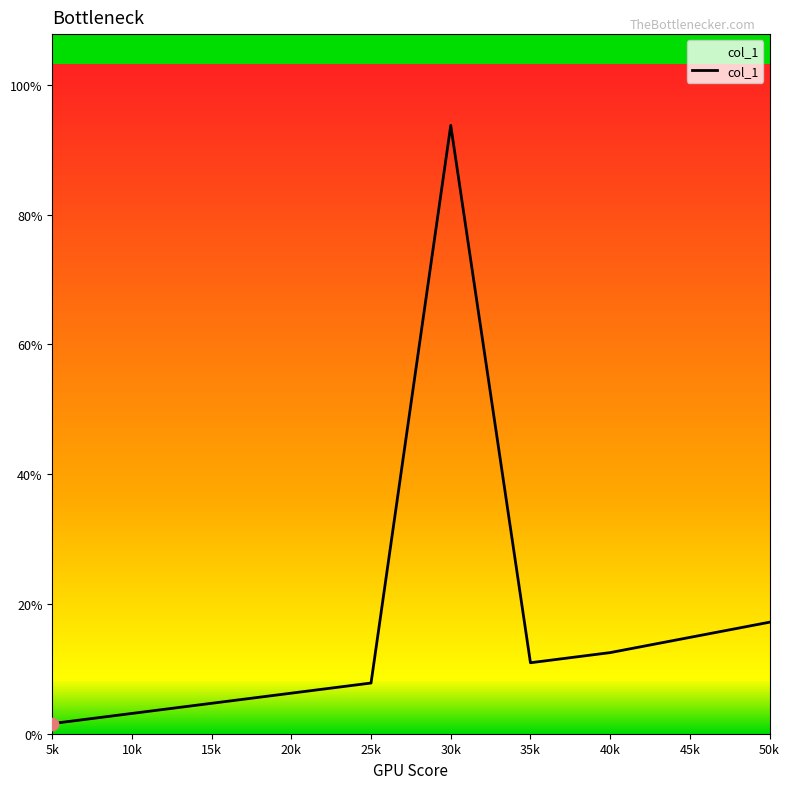

What is the change in value from 10k to 40k?

+0.1